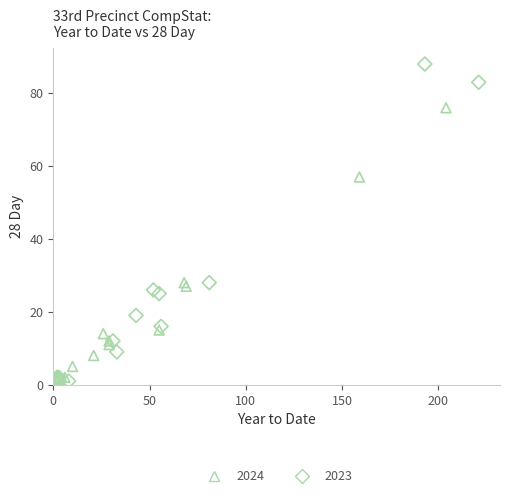

Which series has the widest spread of Y values?

2023